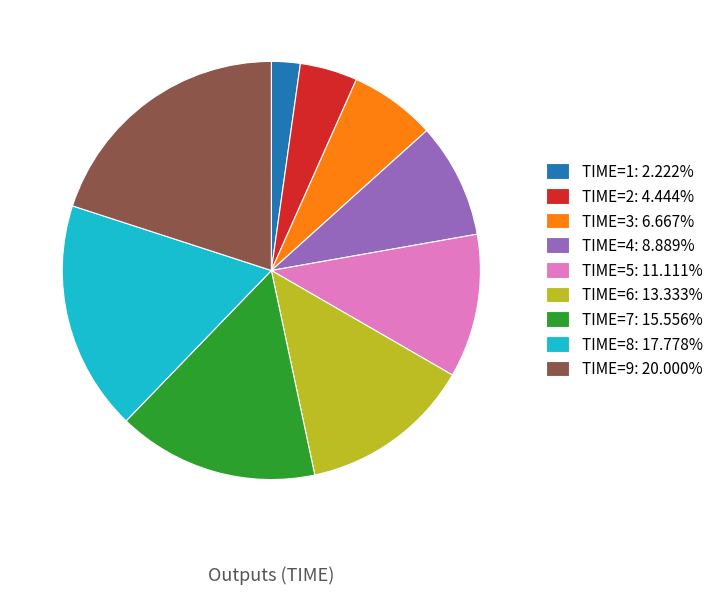

Rank the categories by value from lowest to highest.

TIME=1, TIME=2, TIME=3, TIME=4, TIME=5, TIME=6, TIME=7, TIME=8, TIME=9